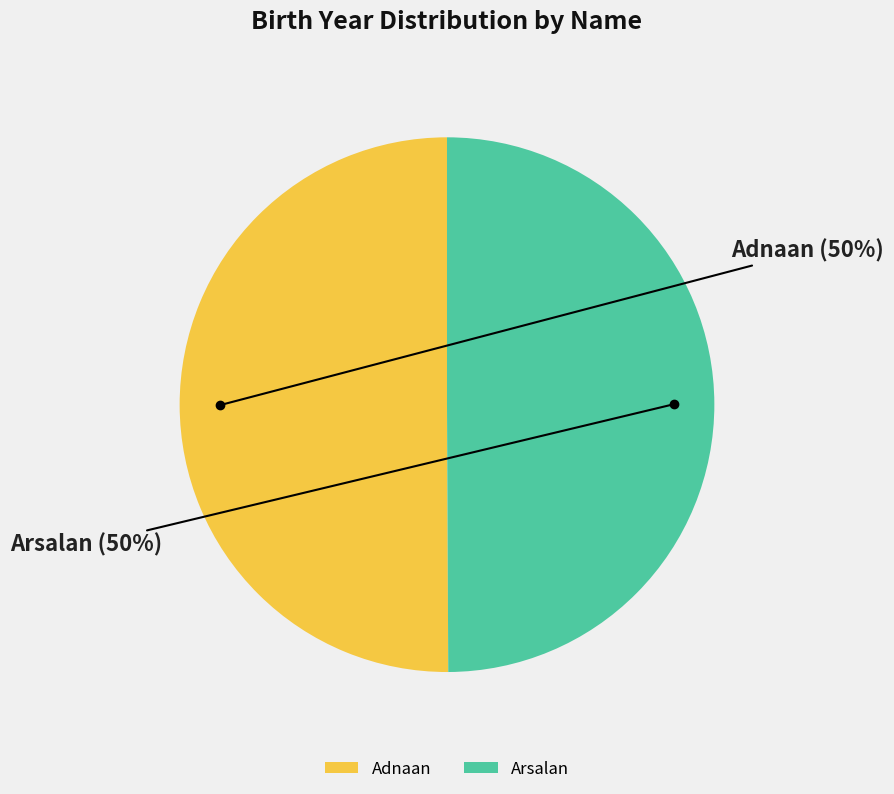

Is the sum of Adnaan and Arsalan greater than half?

Yes